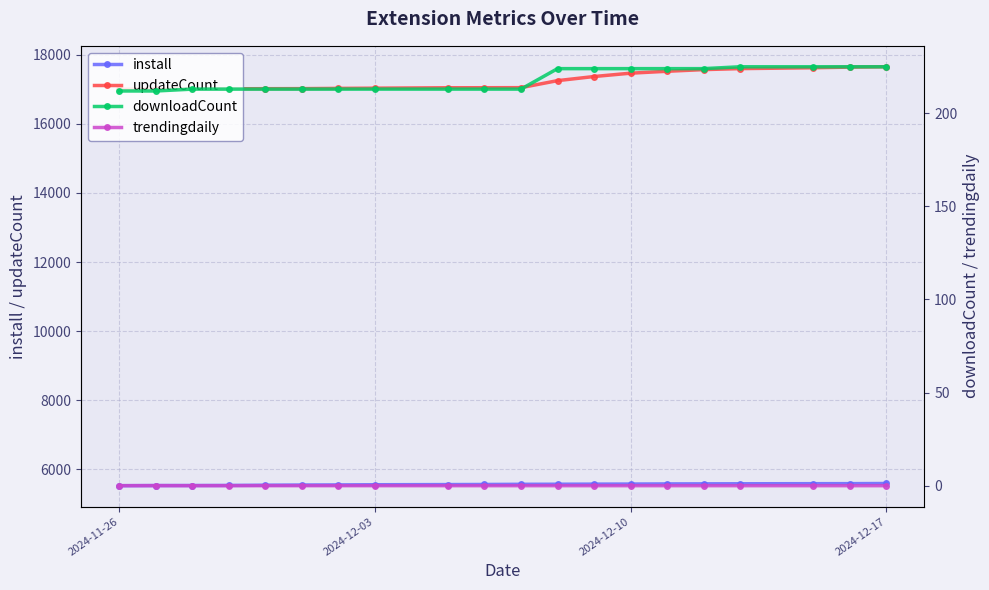

What are all the series names shown in the legend?

install, updateCount, downloadCount, trendingdaily